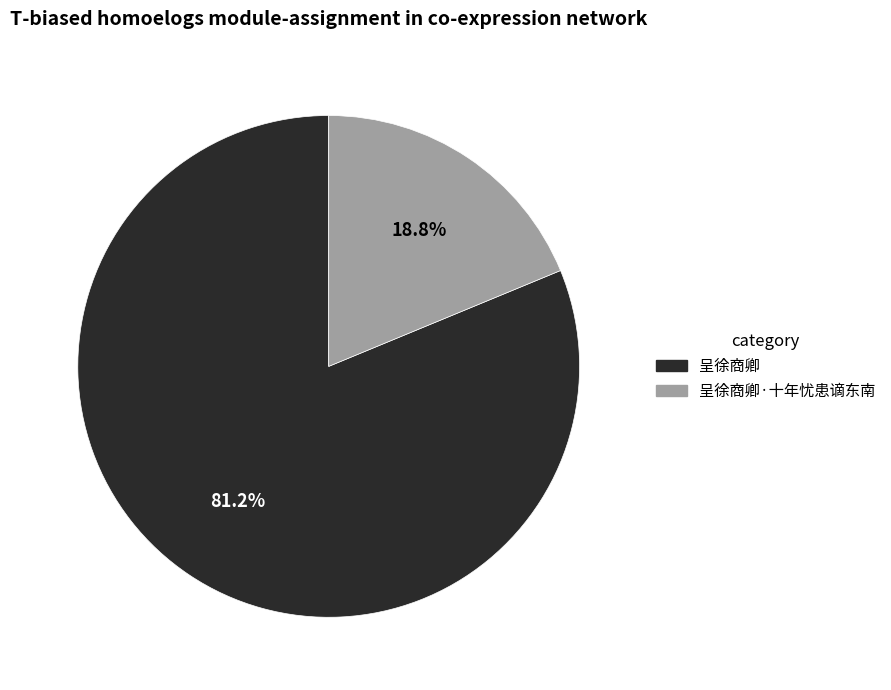

What percentage is the 呈徐商卿 slice, to the nearest percent?

81%